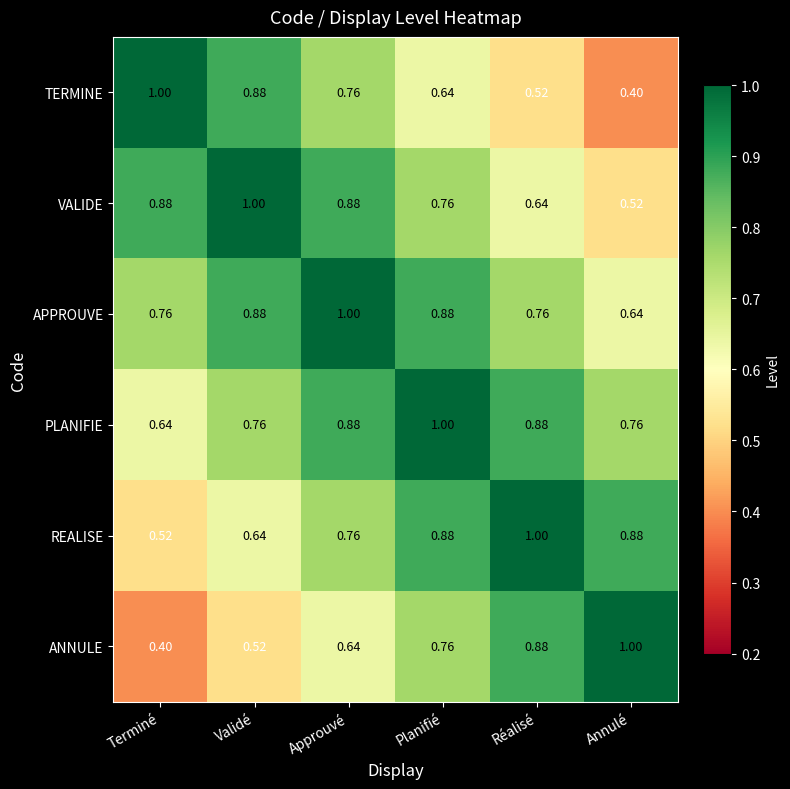

Rank the series at Terminé from lowest to highest value.

ANNULE, REALISE, PLANIFIE, APPROUVE, VALIDE, TERMINE